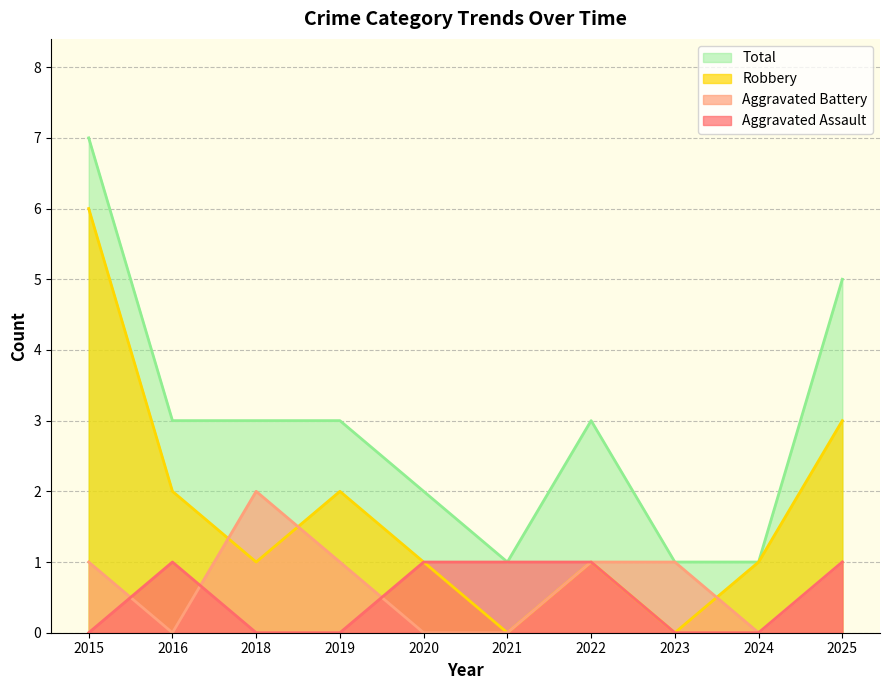

True or false: Total and Aggravated Assault intersect in this chart.

False